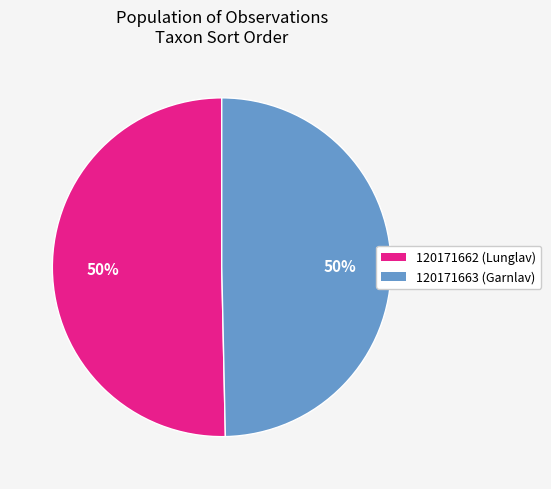

Which slice represents more than half of the pie?

120171662